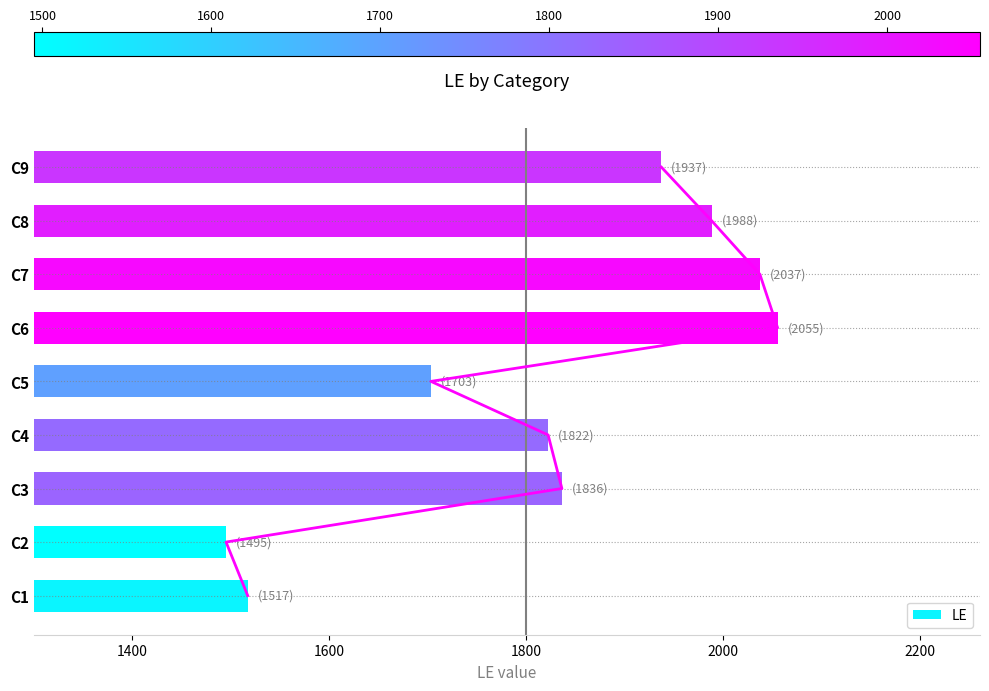

The value of LE at C9 is 1937. True or false?

True